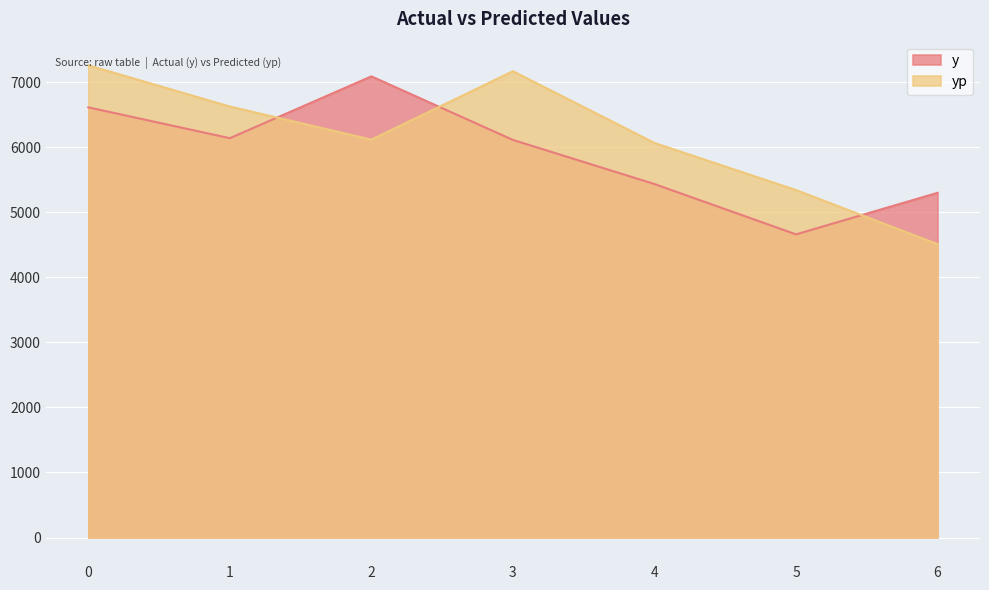

What is the difference between the second highest and second lowest values in the yp series?

1828.2